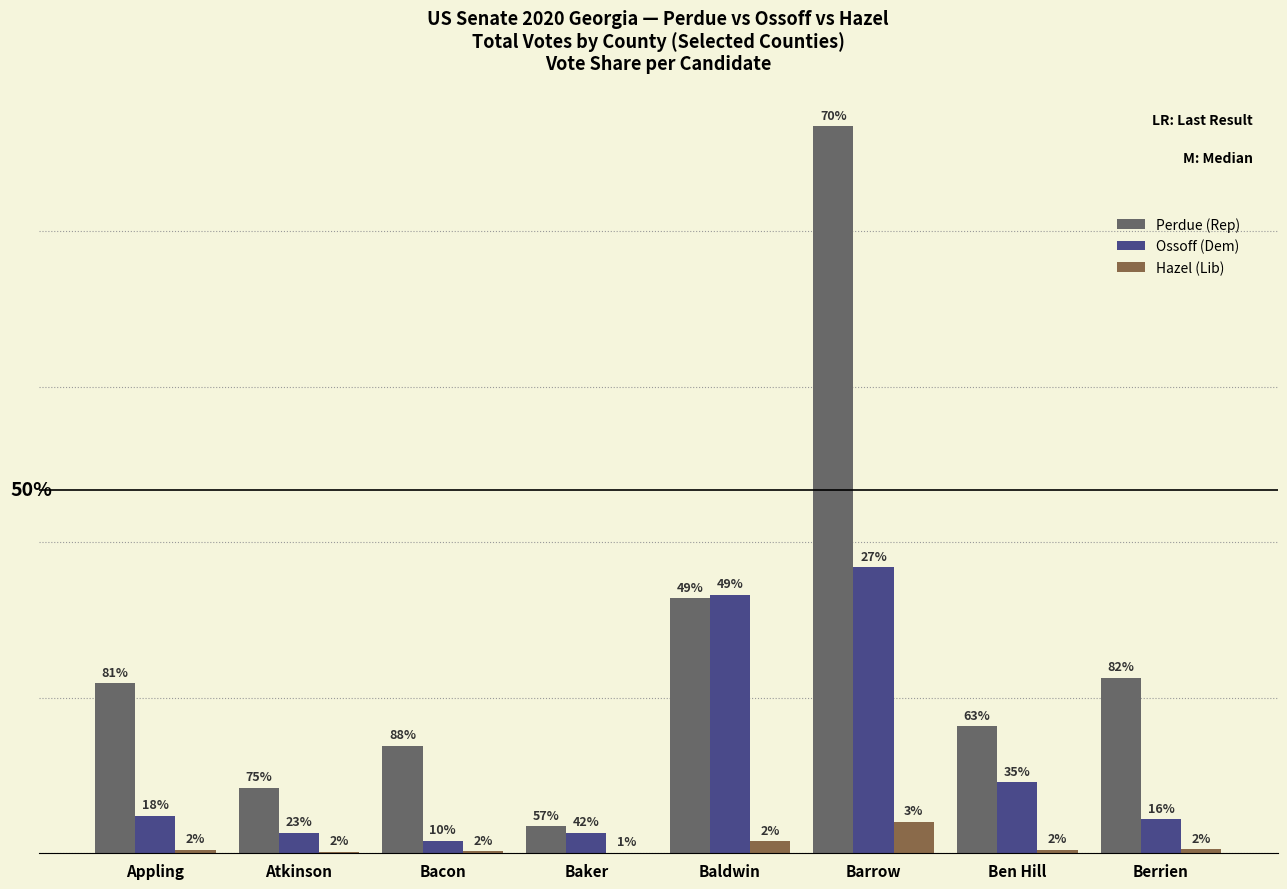

What are all the series names shown in the legend?

Perdue (Rep), Ossoff (Dem), Hazel (Lib)